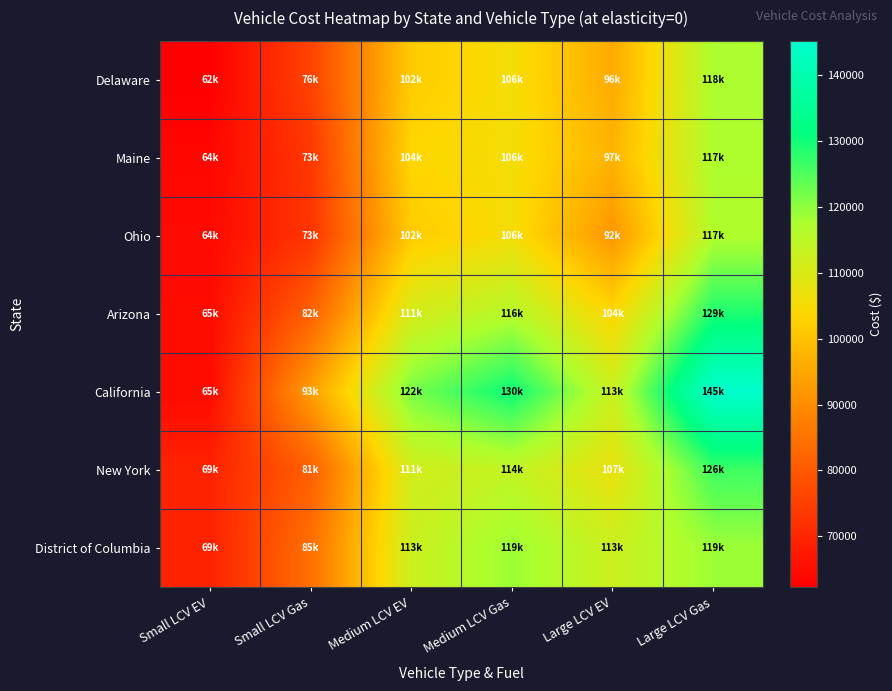

Count the number of categories in the chart.

6